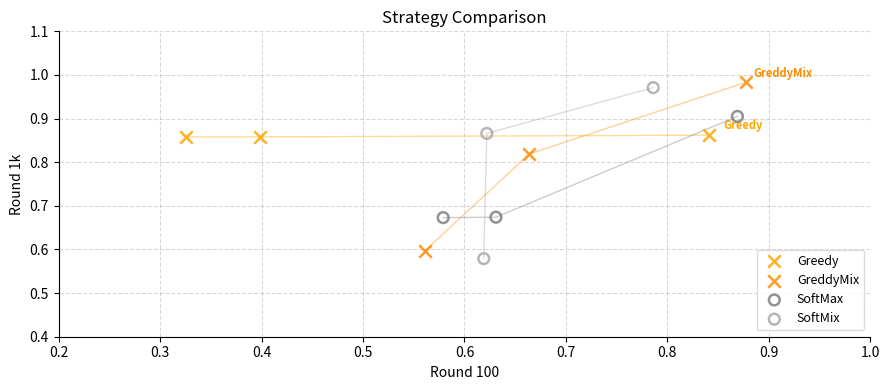

Which series reaches the minimum Y coordinate?

SoftMix